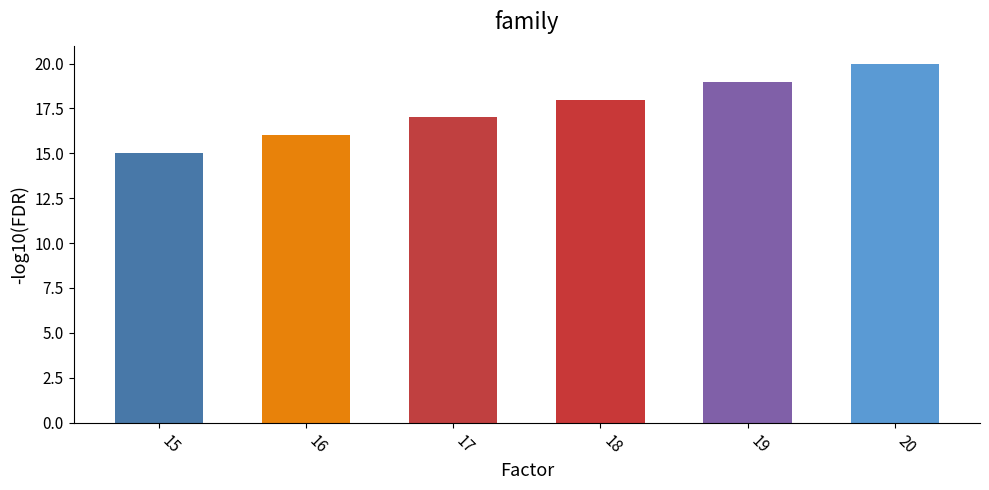

List the labels in order of value, smallest first.

15, 16, 17, 18, 19, 20